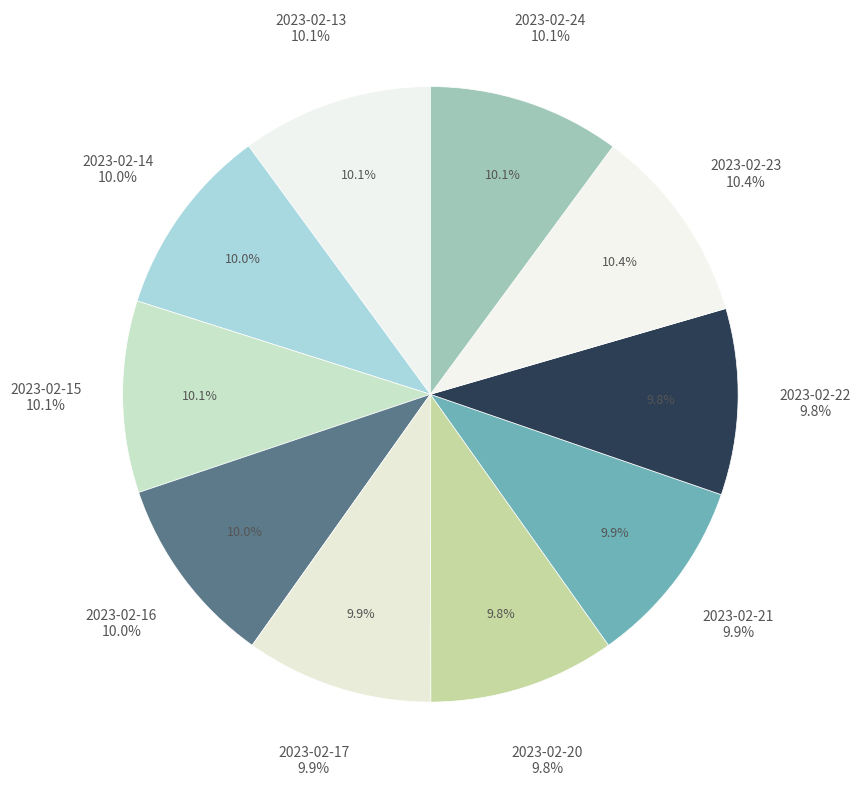

True or false: 2023-02-24 accounts for 10% of the total.

True